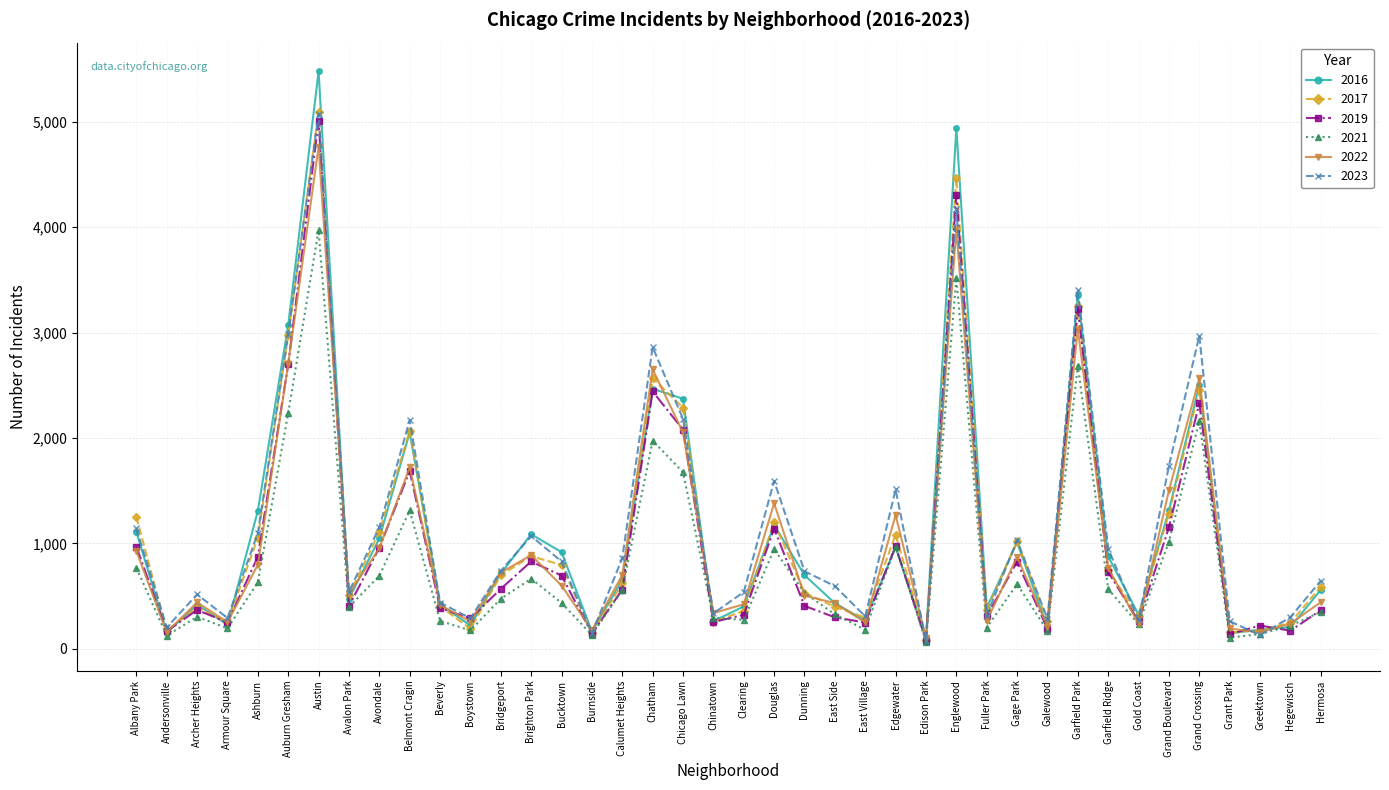

What is the difference between the highest and lowest values at Avondale?

460